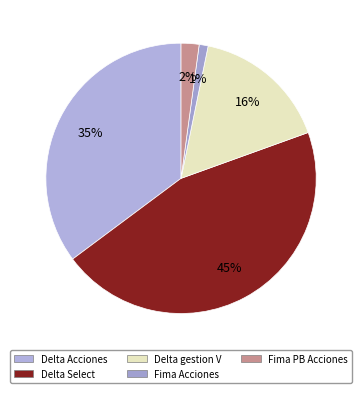

What is the smallest slice in the pie chart?

Fima Acciones